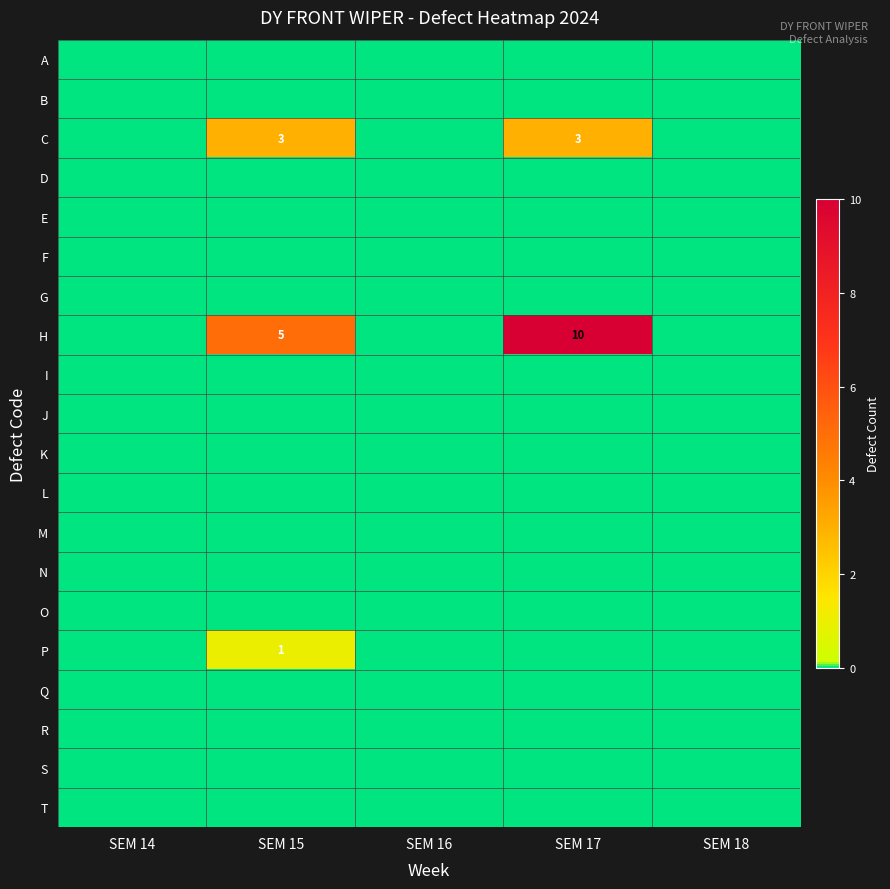

Between SEM 15 and SEM 14, which is larger?

SEM 15